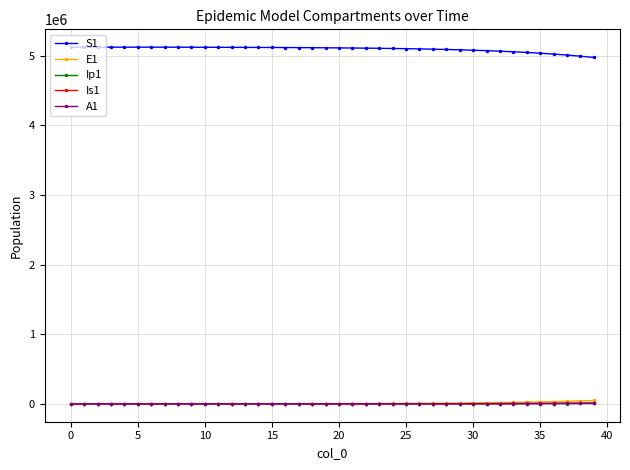

How many categories are shown in the chart?

40